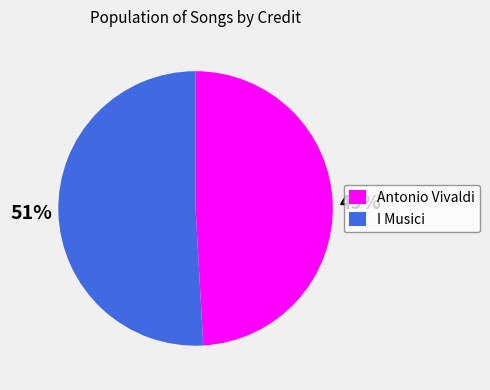

Which category has the smallest portion of the pie?

Antonio Vivaldi